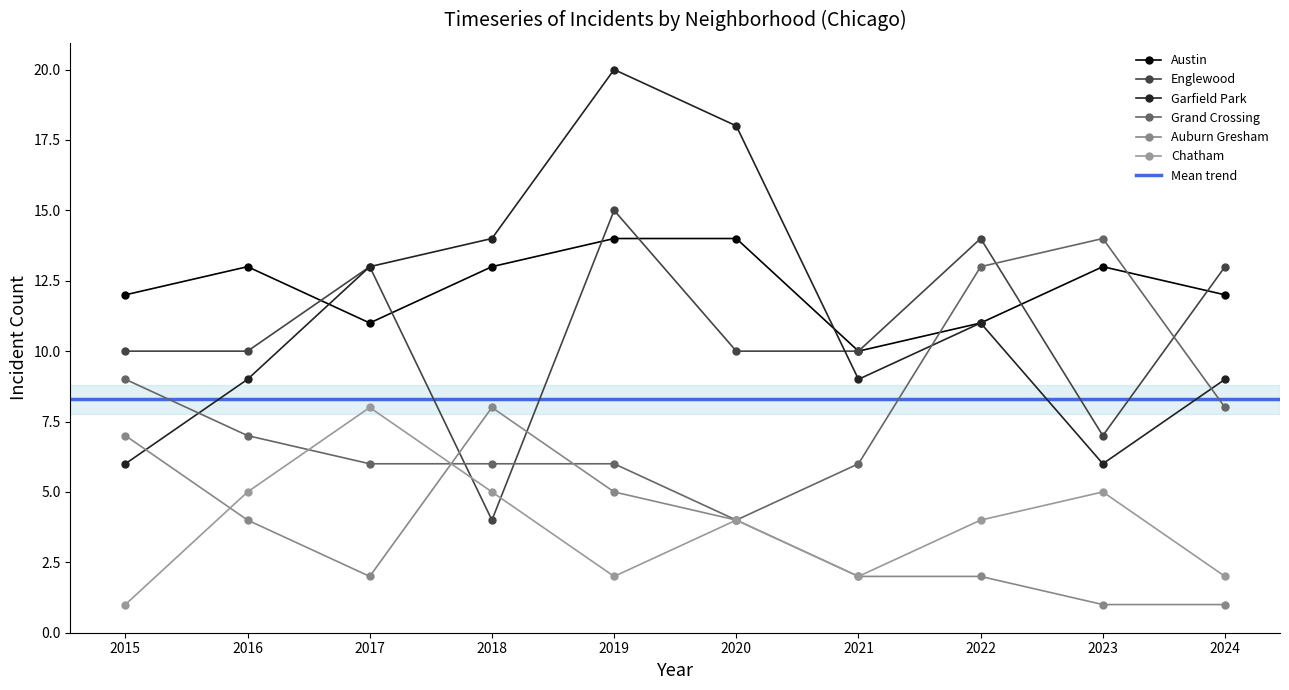

In Austin, how many points are higher than both neighbors (excluding endpoints)?

2